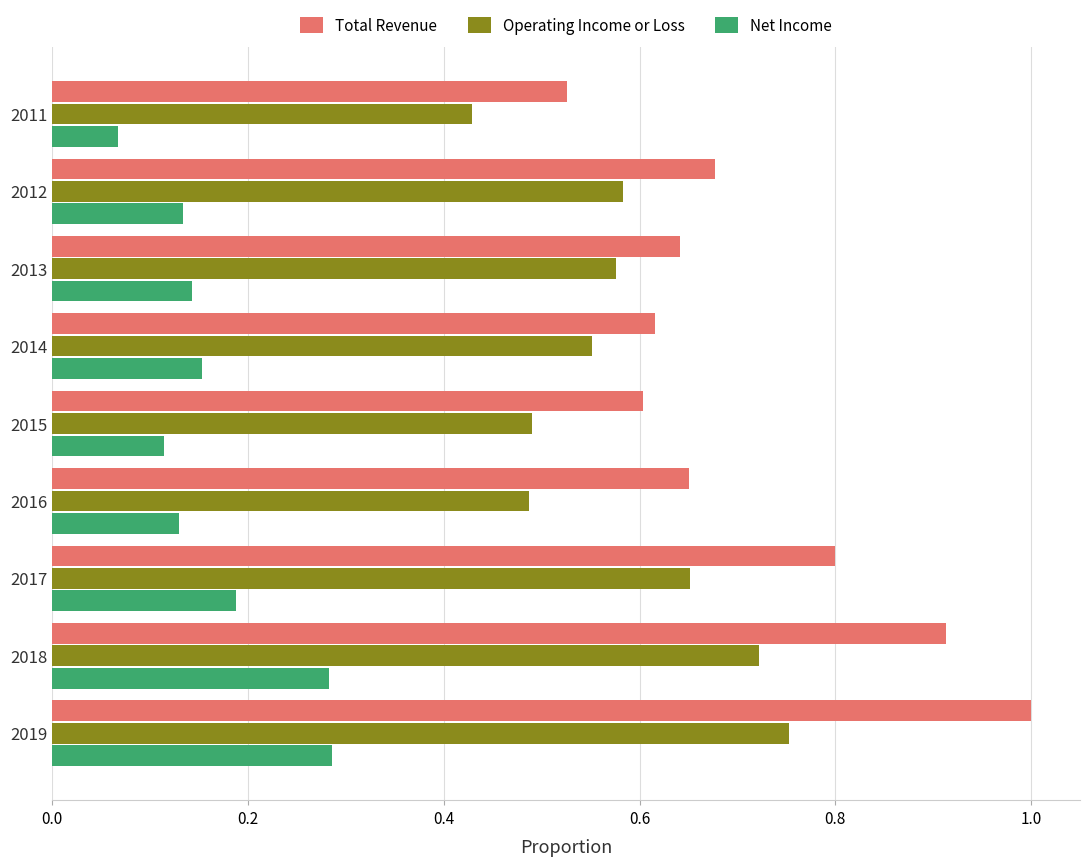

Which series changed the most between 2018 and 2015?

Total Revenue